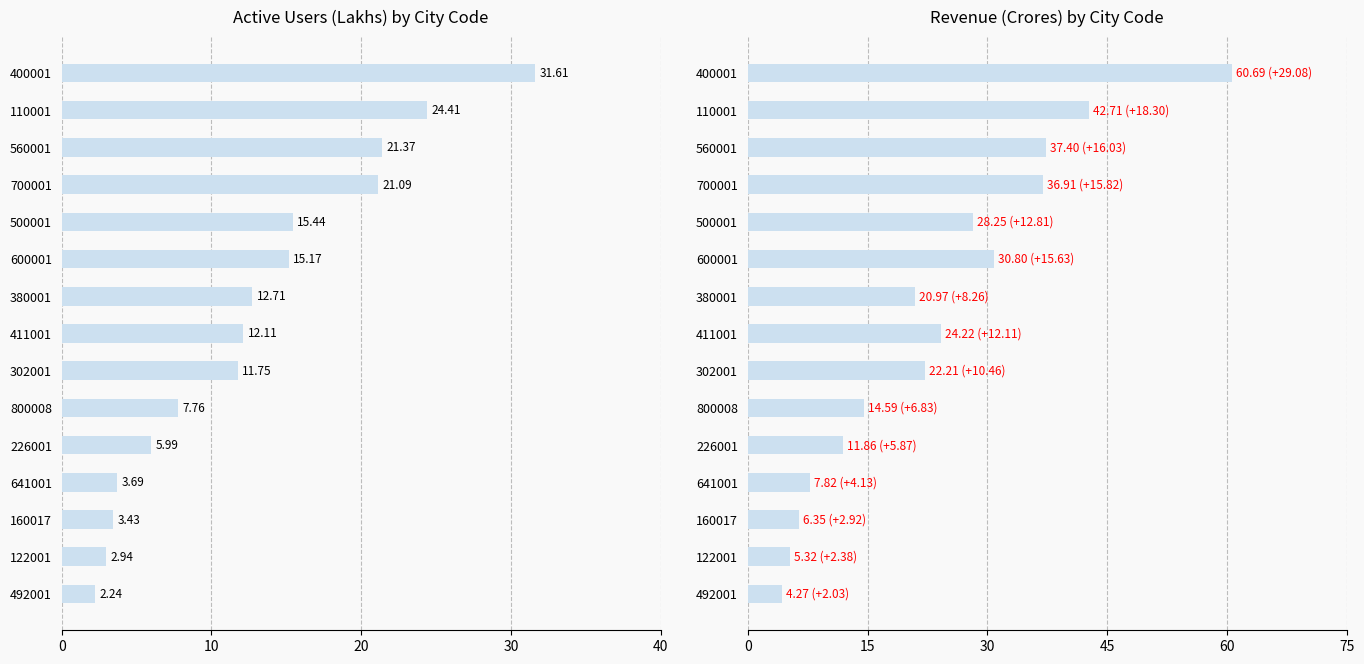

Which has a higher value, 122001 or 492001?

122001